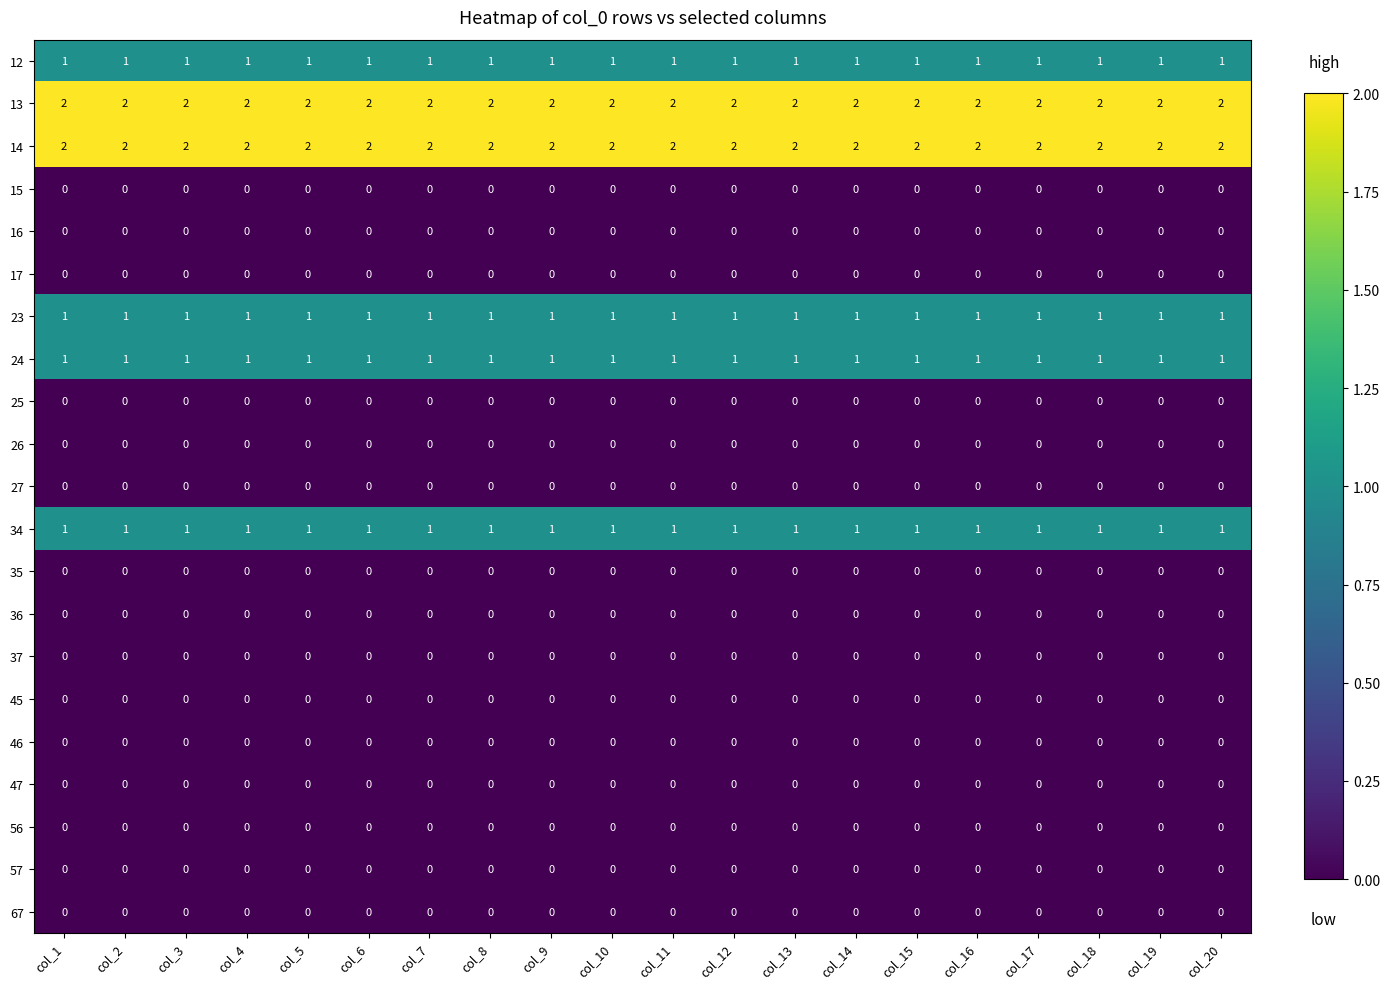

What is the sum of all 34 values?

20